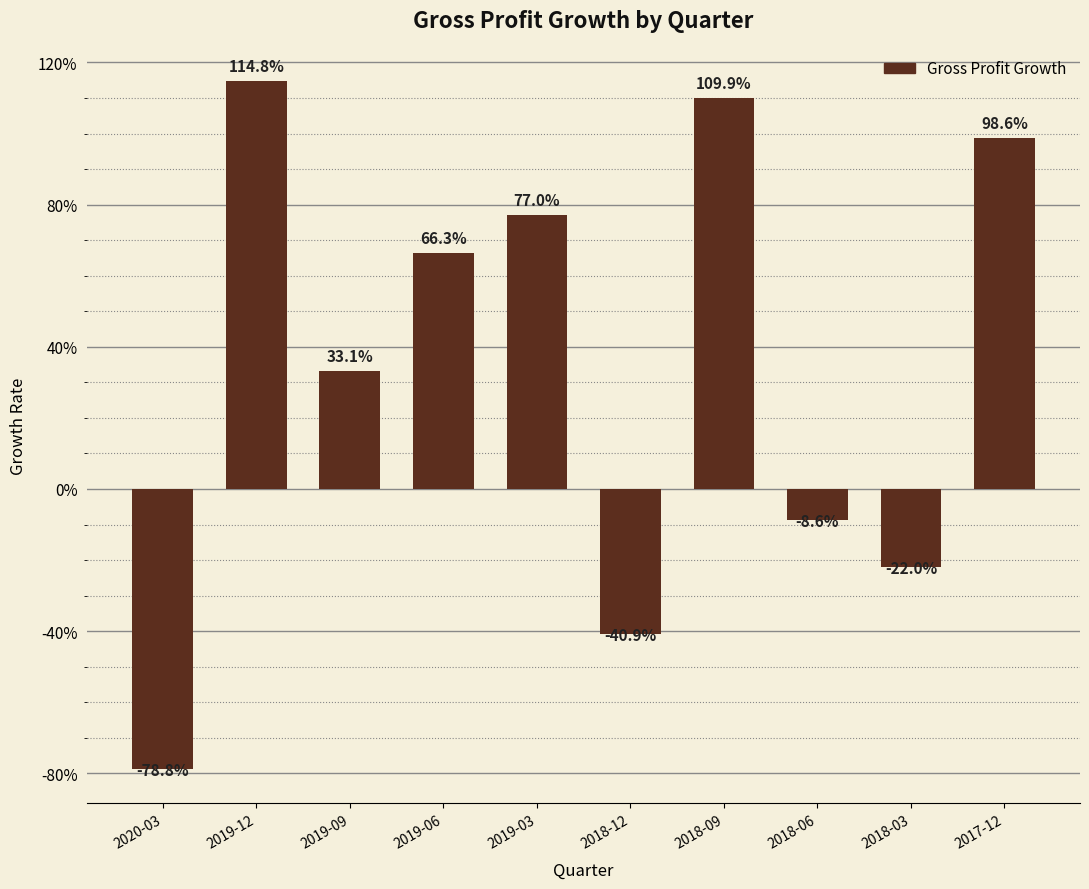

What is the label of the 2nd bar from the right?

2018-03